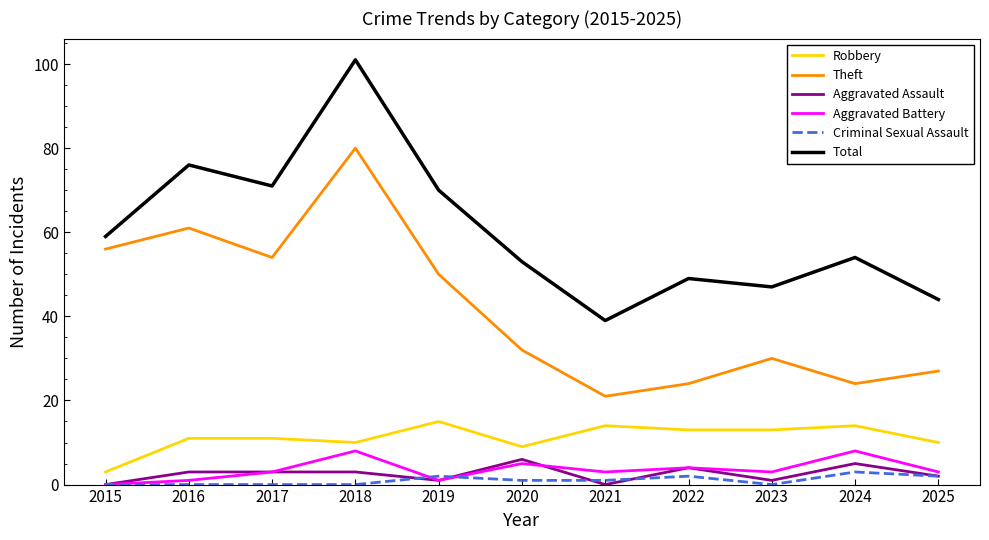

Which series changed the most between 2015 and 2024?

Theft